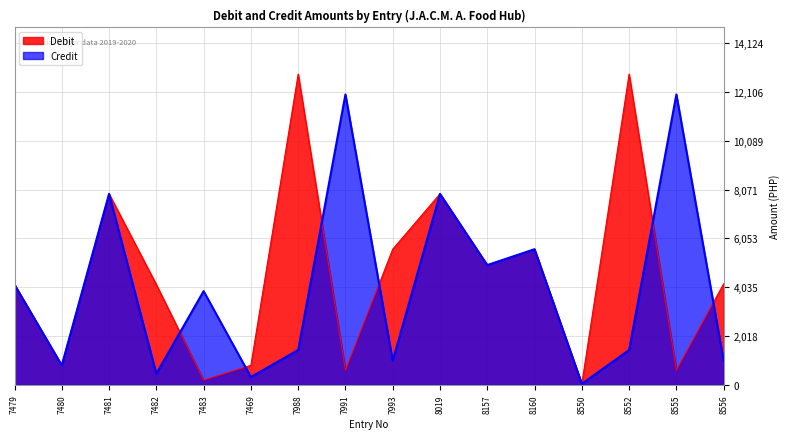

Which series ends up on top after the final intersection of Debit and Credit?

Debit